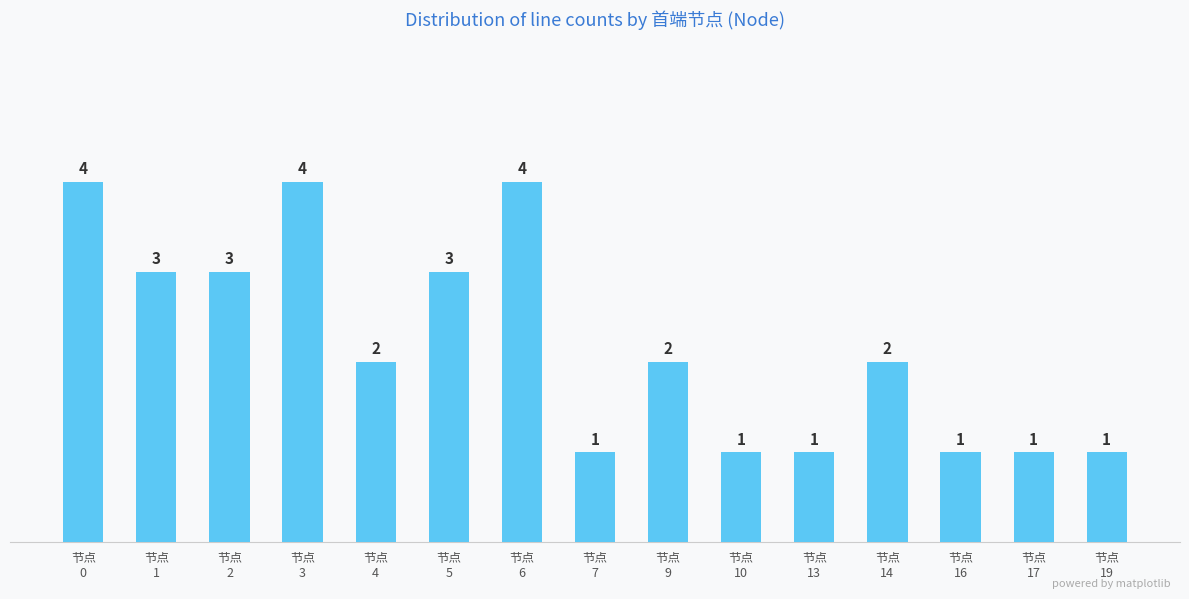

What is the value of the 13th bar from the left?

1